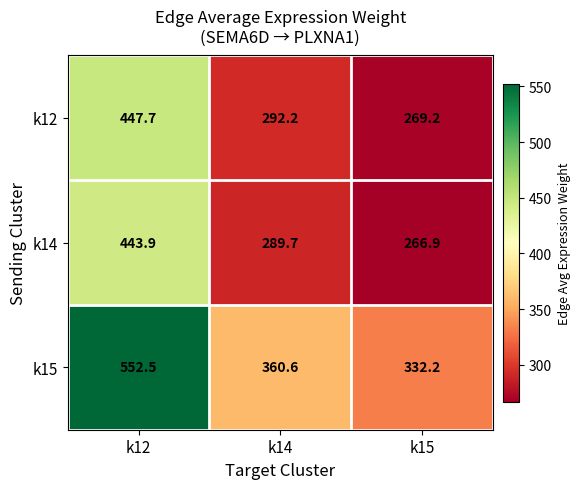

Read the k12 value at k12.

447.7